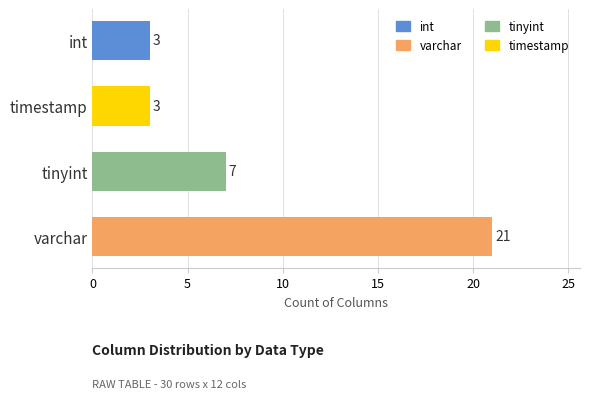

Reading bottom to top, what are all the values shown in this chart?

21	7	3	3